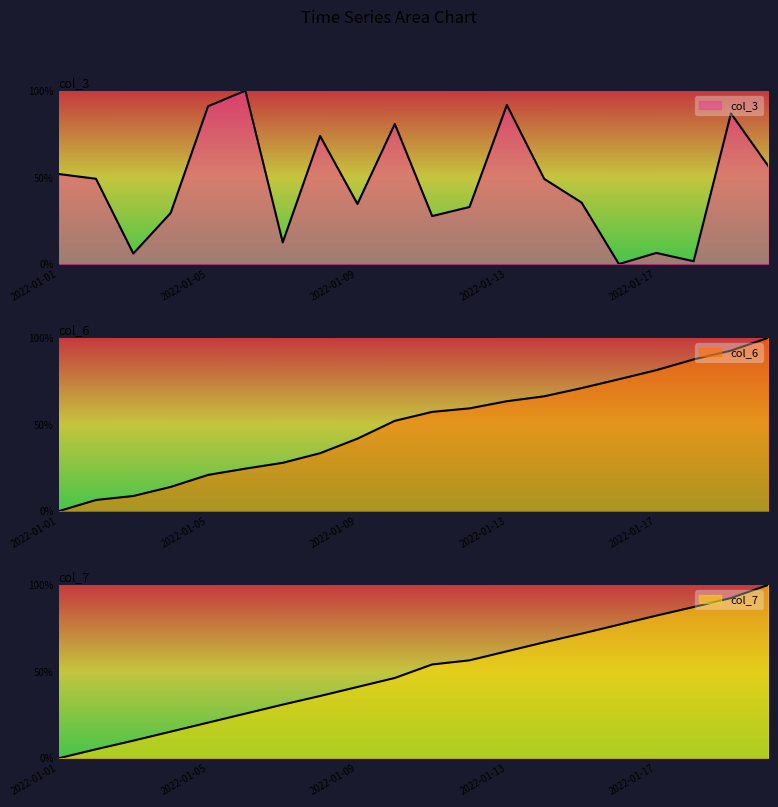

What is the value of the col_3 point at the 10th from the left?

0.8